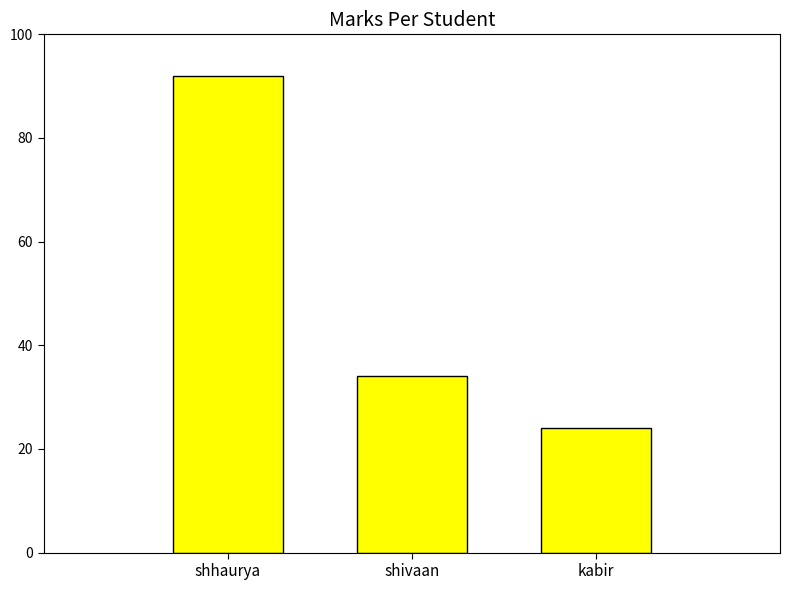

Reading left to right, extract all data points from this chart.

shhaurya=92	shivaan=34	kabir=24